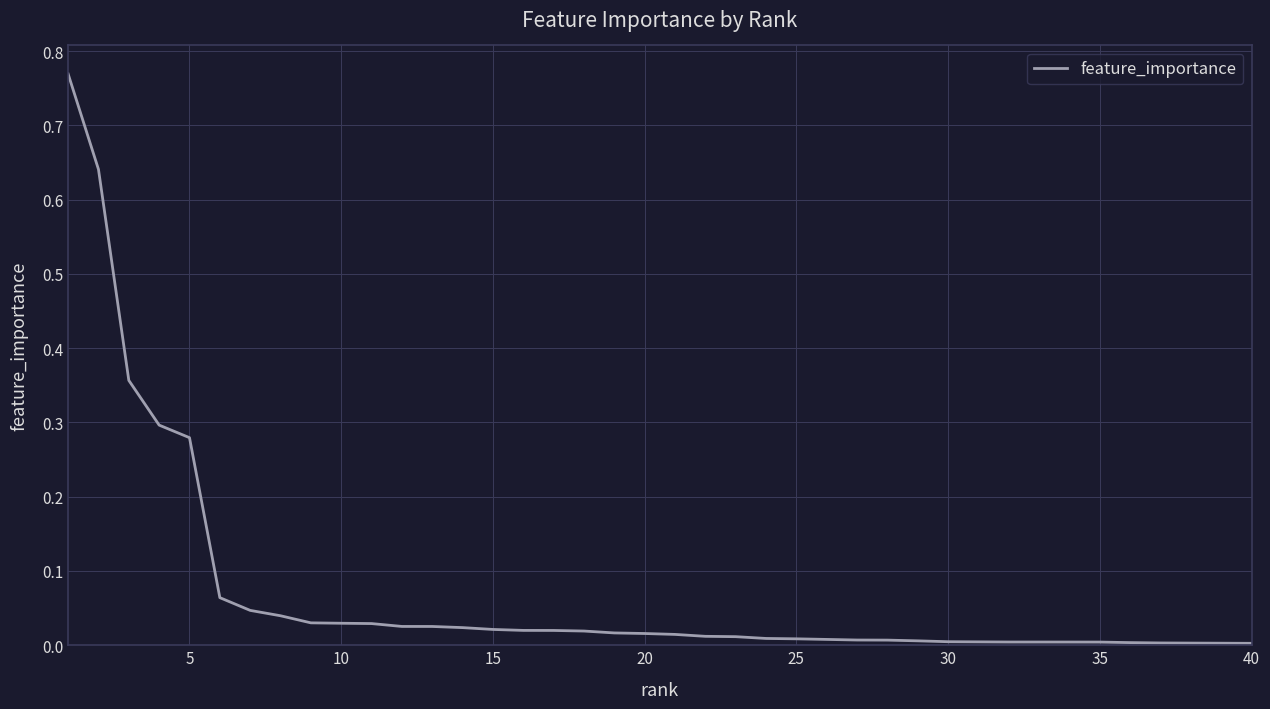

Is this an area chart (filled region under the line)?

No